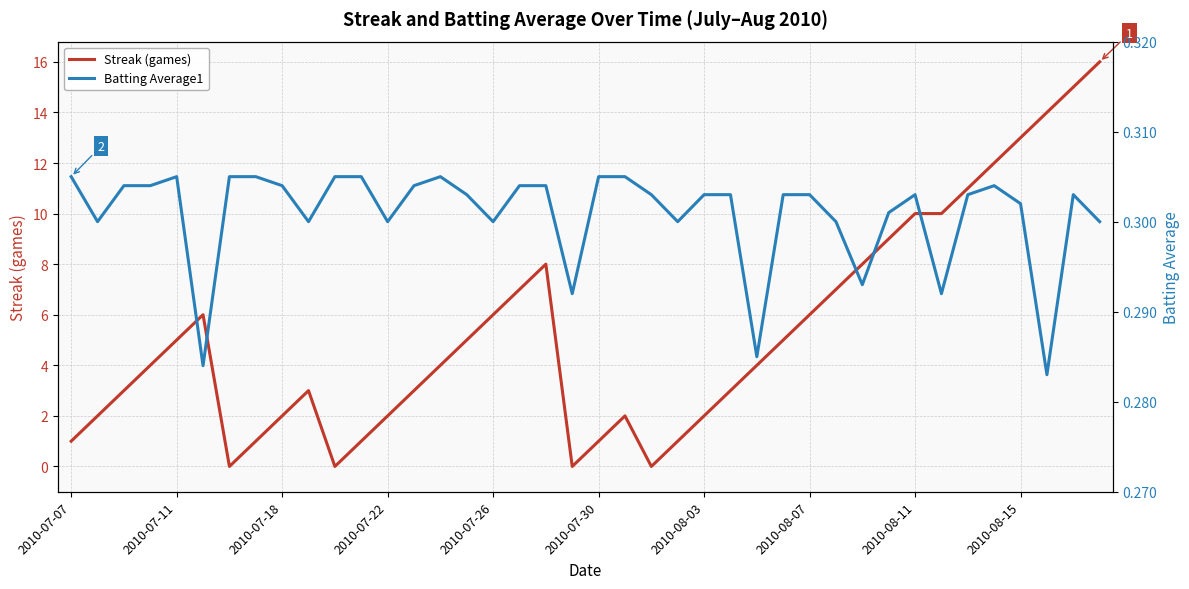

What is the value of the Batting Average1 point at the 6th from the left?

0.3